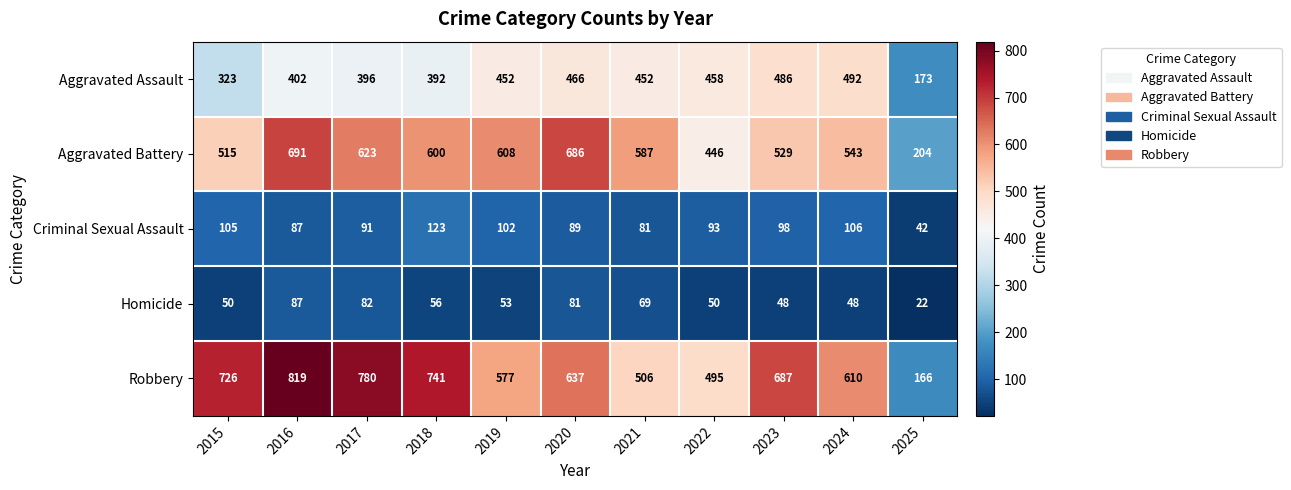

The value of Criminal Sexual Assault at 2016 is 58. True or false?

False